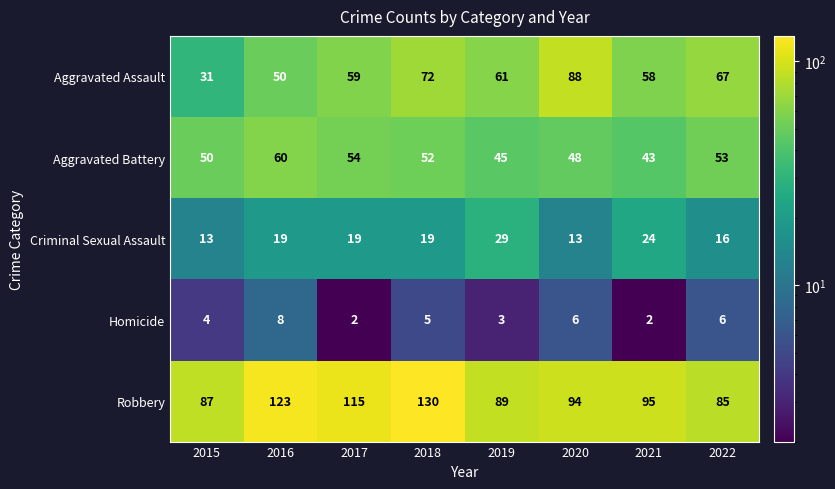

What is the difference between the highest and lowest values at 2020?

88